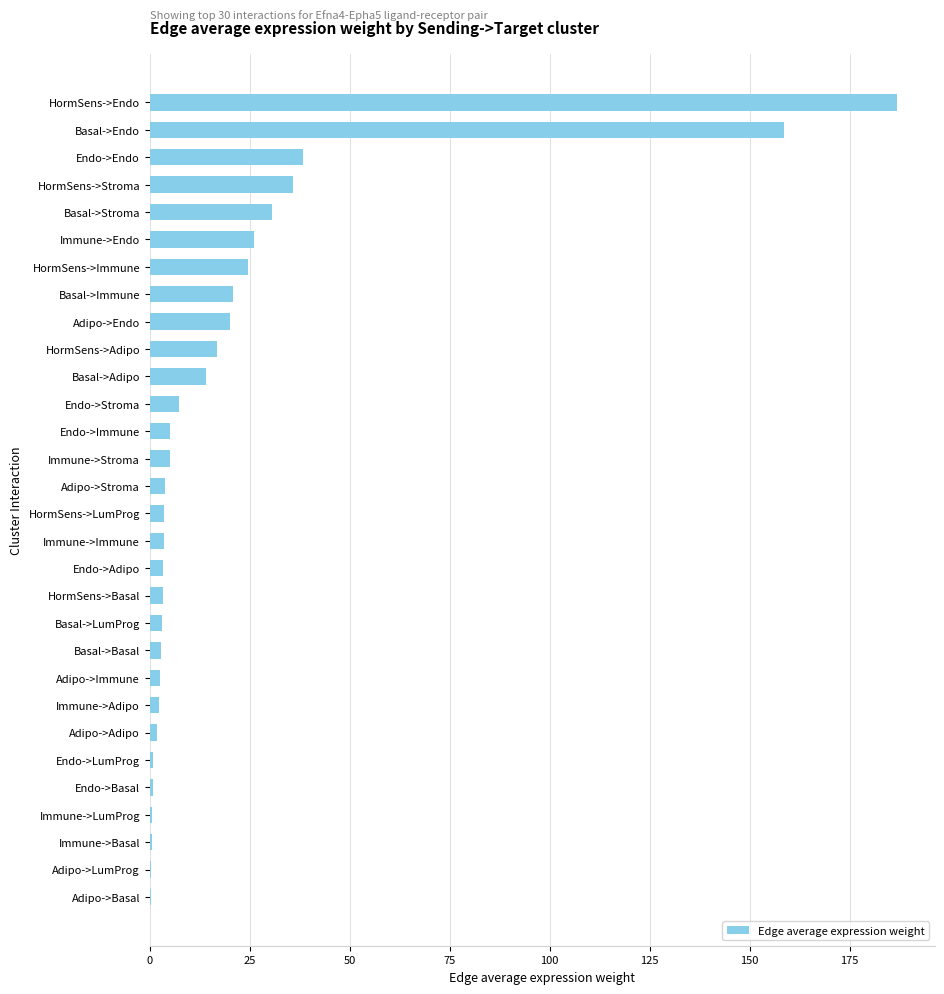

Read the value at Basal->Endo.

158.6